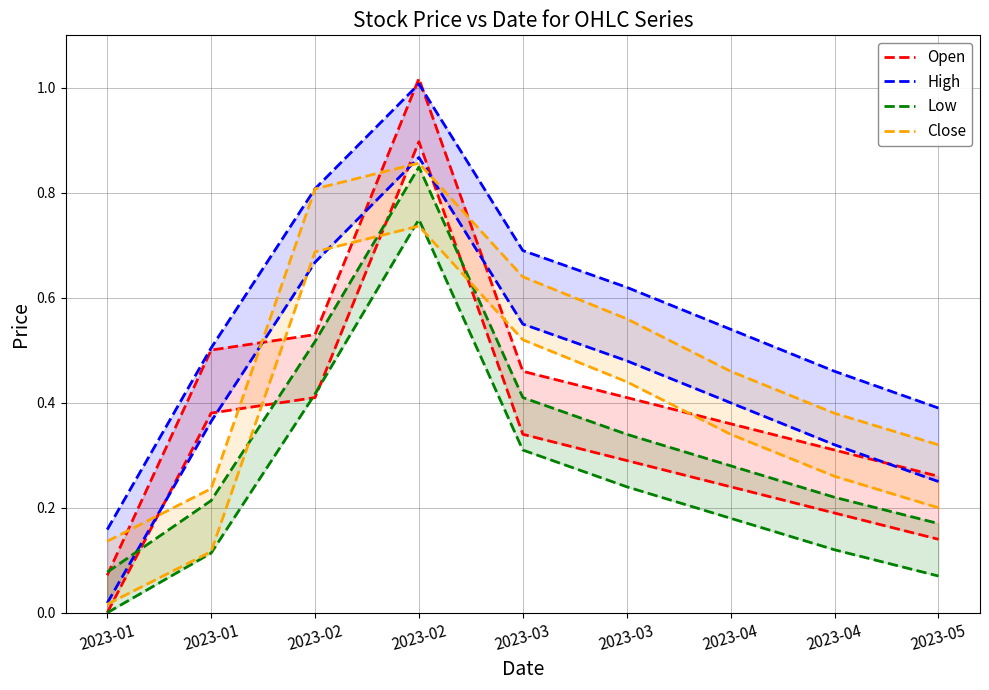

At 2023-02, list the series in order from largest to smallest.

High, Close, Open, Low